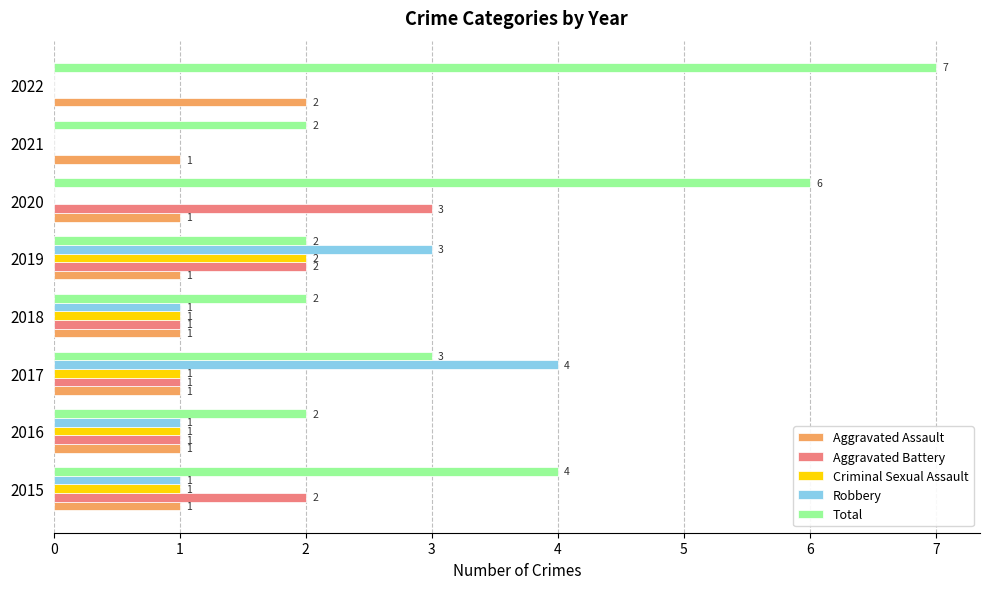

What is the sum of all Robbery values?

10